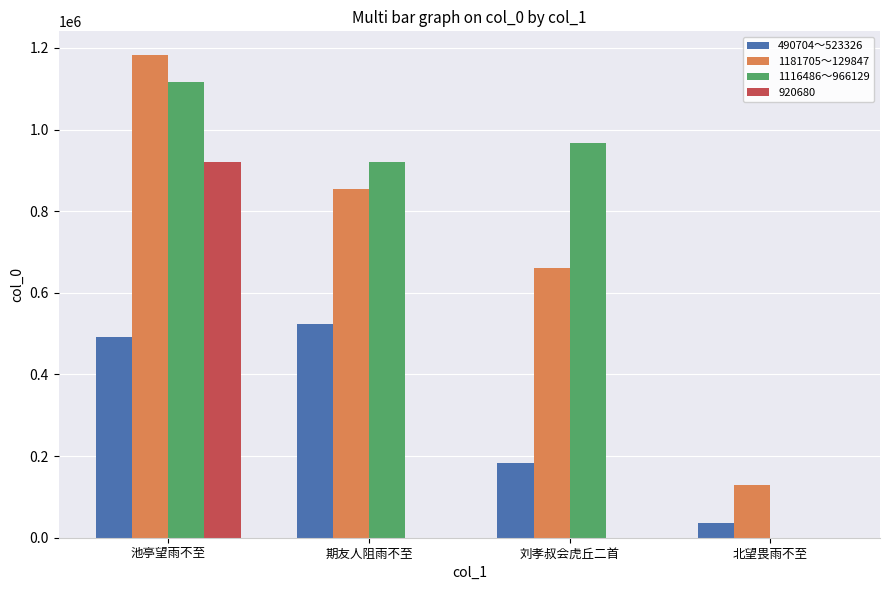

At which category is the sum across all series the highest?

池亭望雨不至